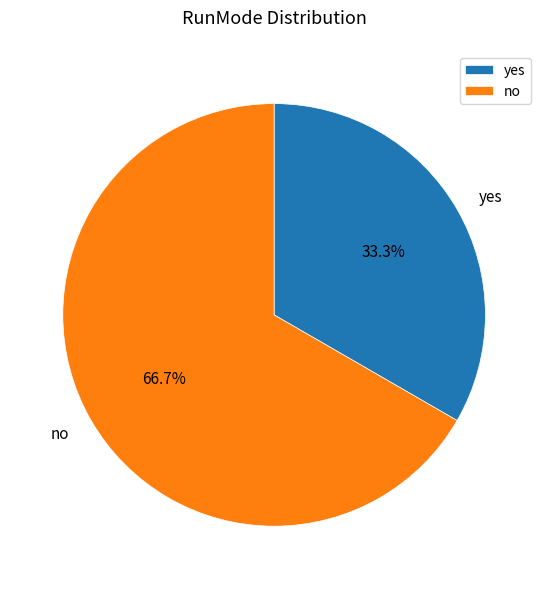

Does yes account for over 50% of the chart?

No